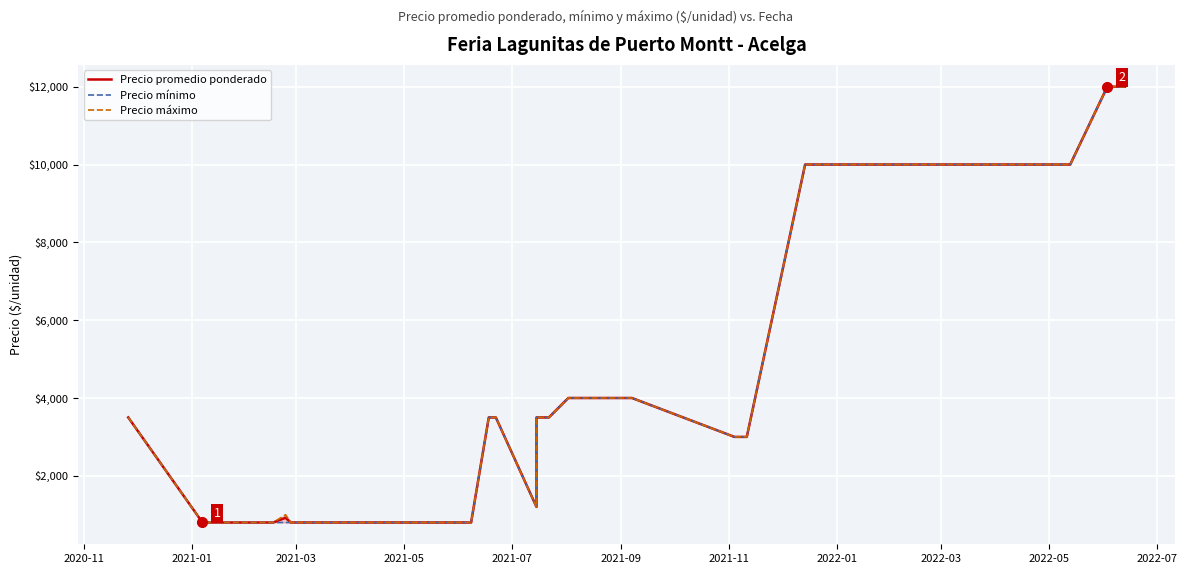

At how many categories does at least one series exceed 1864?

26